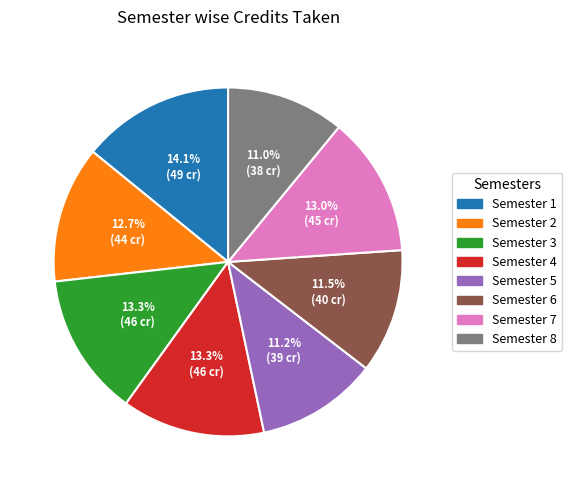

The Semester 2 slice represents 13% of the pie. True or false?

True